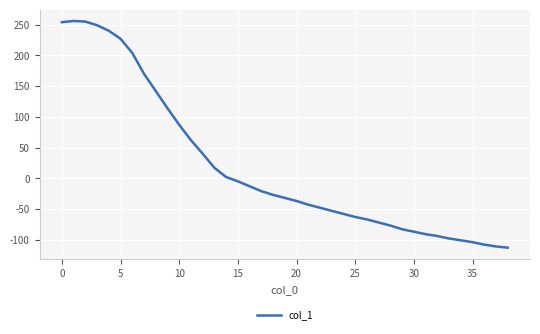

What is the difference between the maximum and minimum values?

369